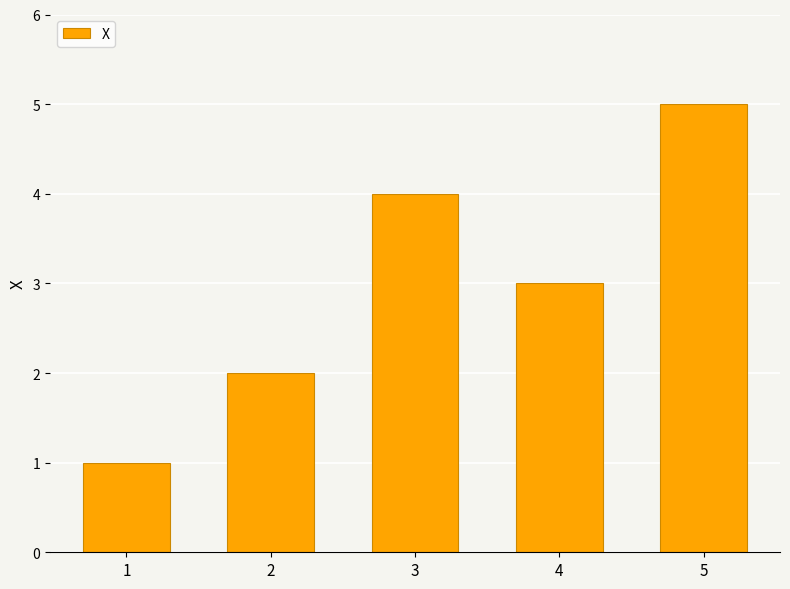

Which category has the highest value across all series?

5